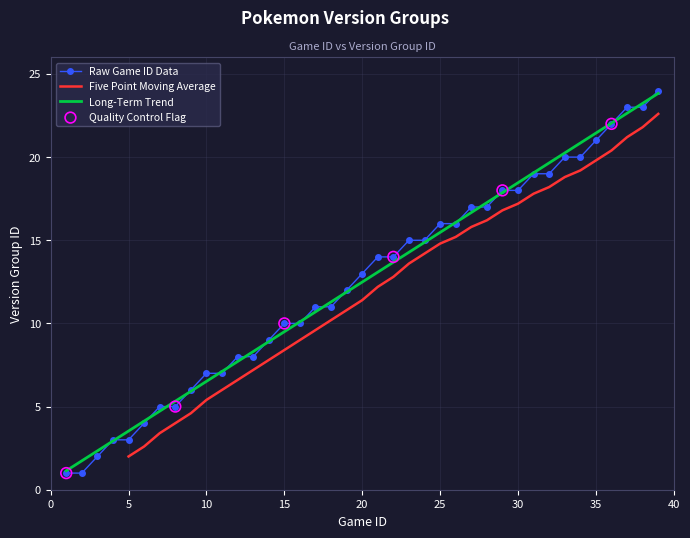

What is the change in value from 3 to 17?

+9